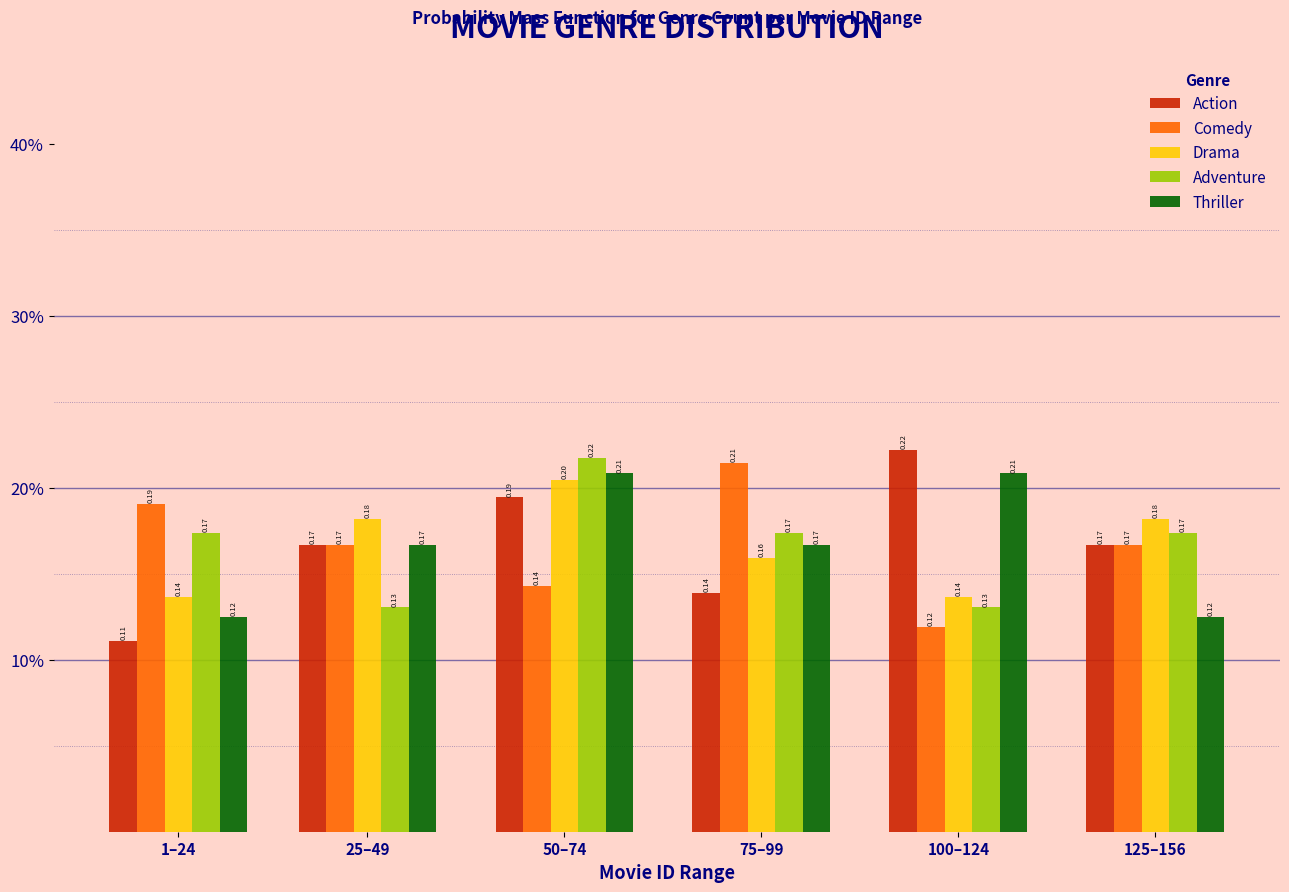

What are all the series names shown in the legend?

Action, Comedy, Drama, Adventure, Thriller